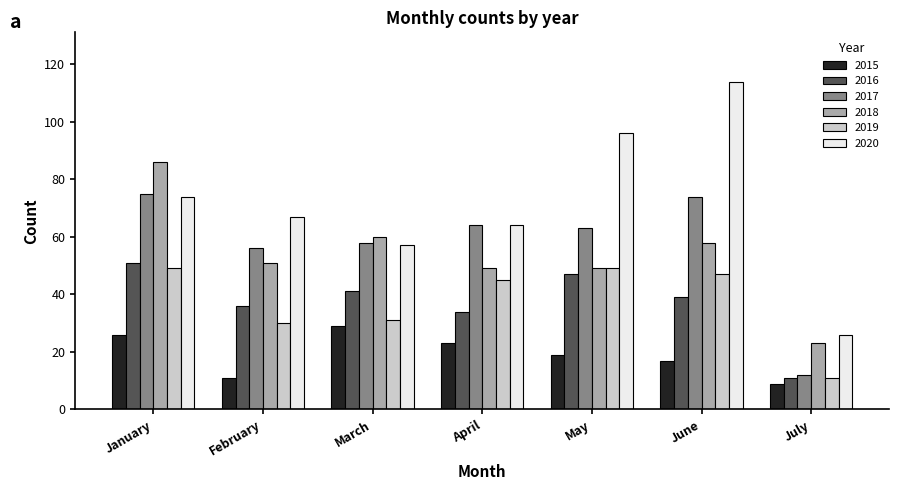

Which series has the widest spread of values?

2020